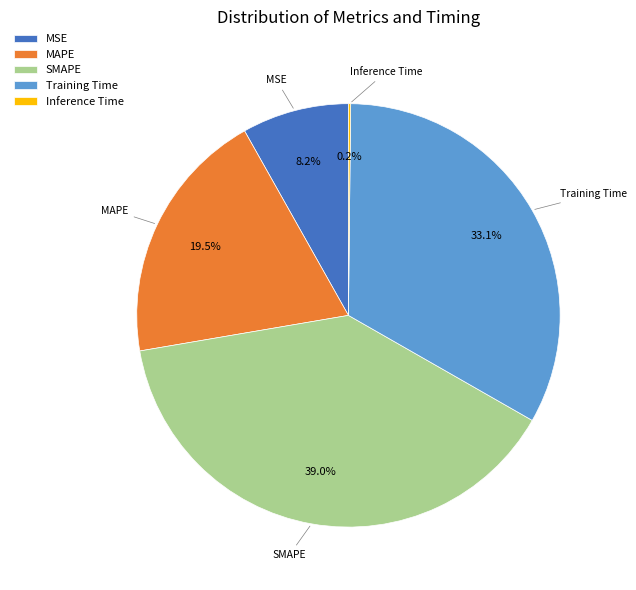

Is there a majority slice in this chart?

No